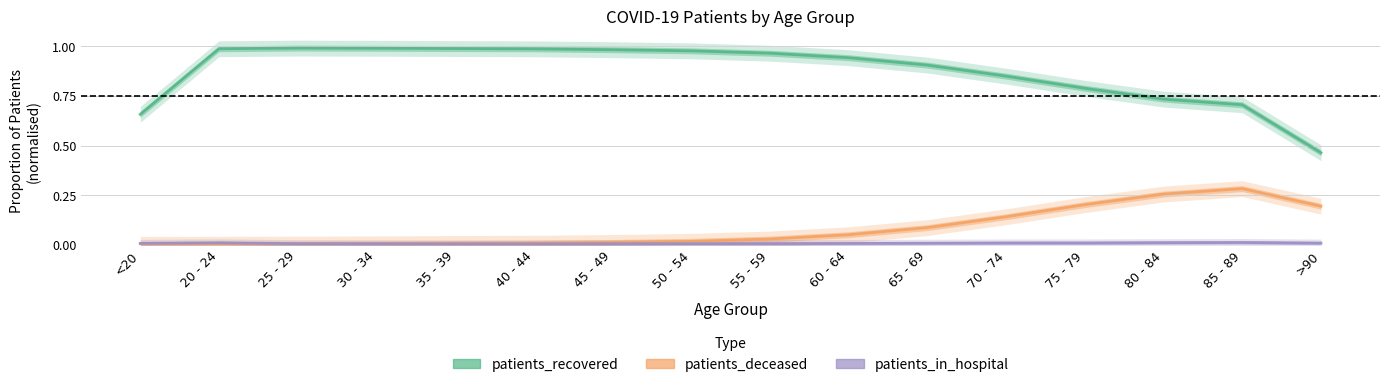

What position from the right is 65 - 69?

6